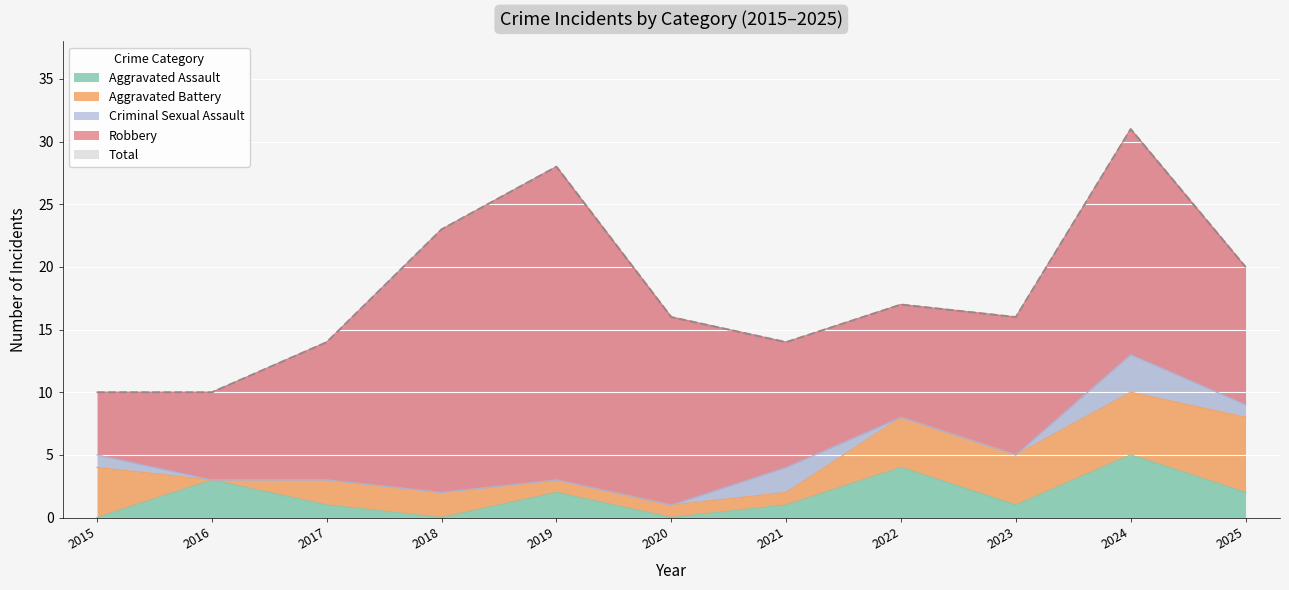

What is the difference between the second highest and minimum values in the Total series?

18